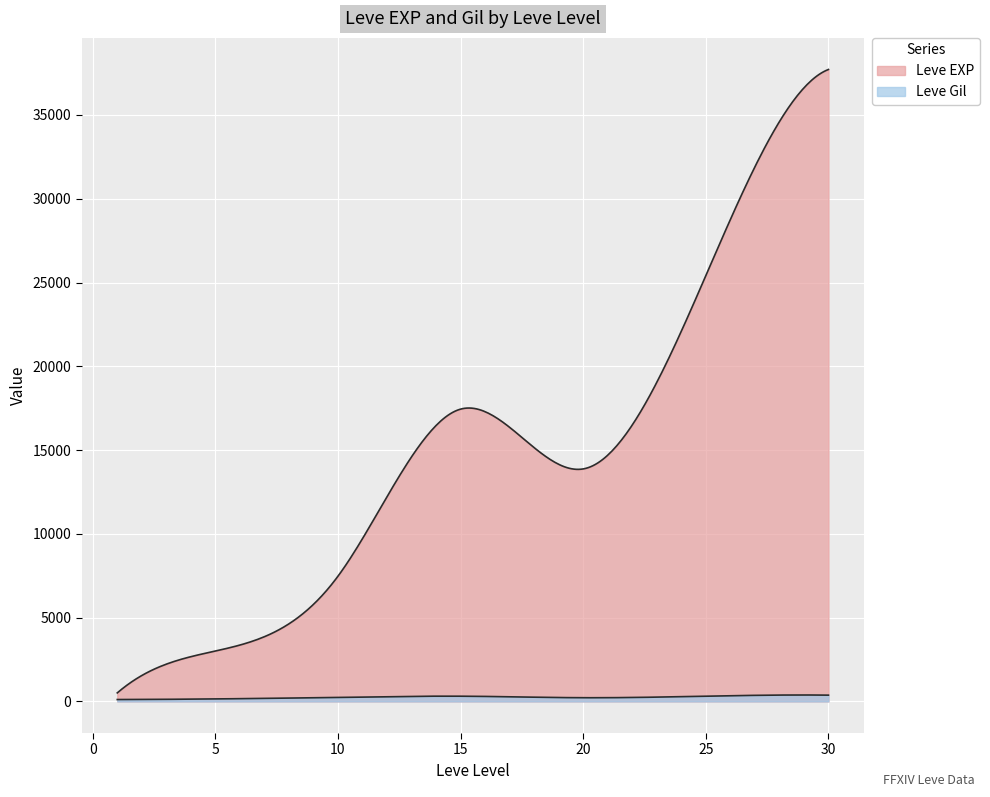

Is the value of Leve EXP at 15 greater than the value of Leve Gil at 25?

Yes